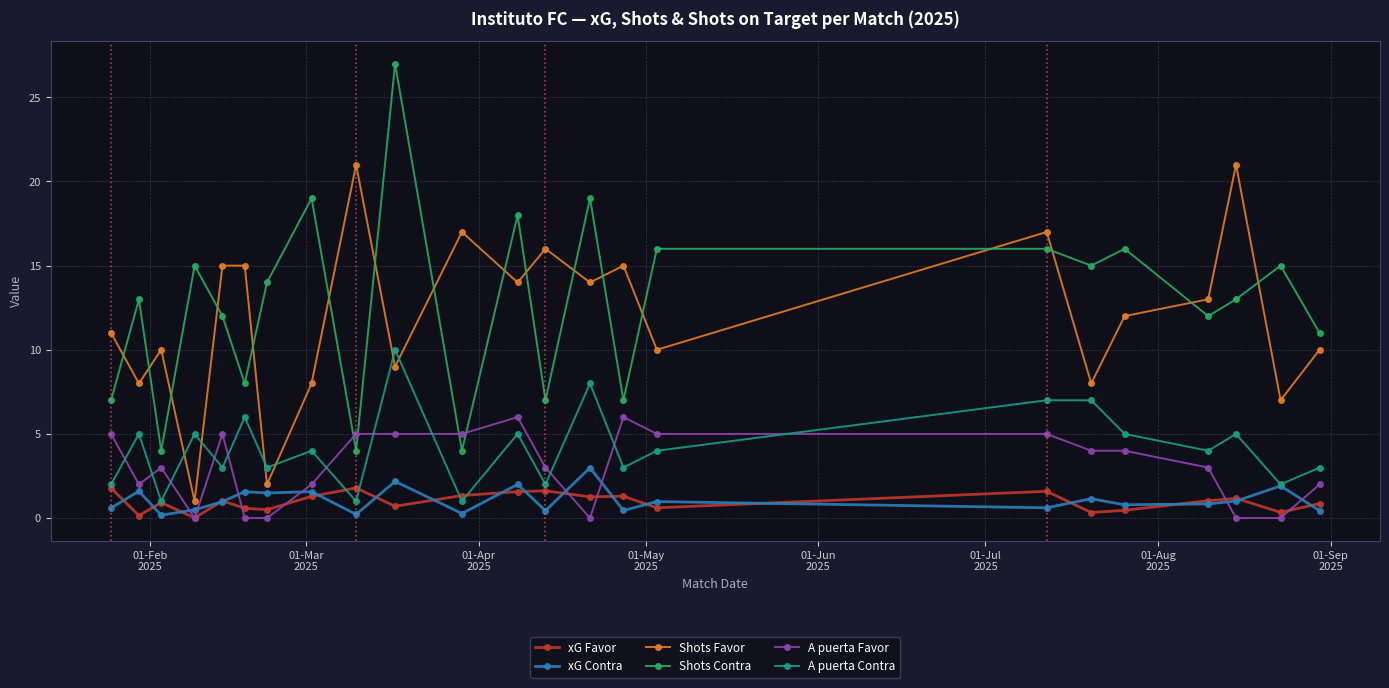

What are all the series names shown in the legend?

xG Favor, xG Contra, Shots Favor, Shots Contra, A puerta Favor, A puerta Contra